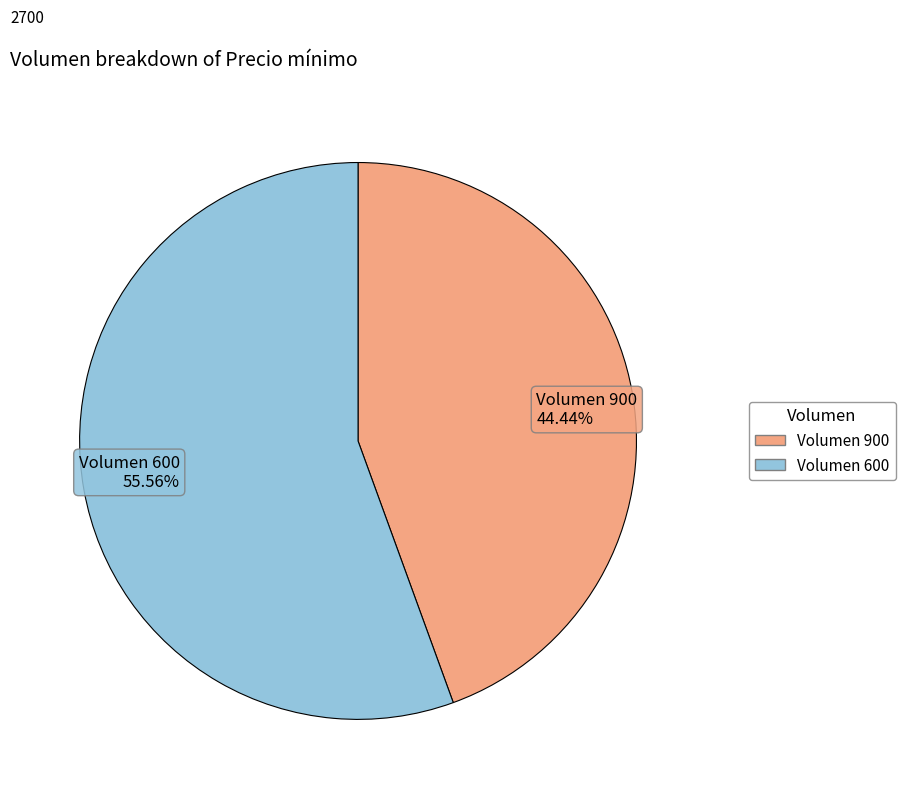

What is the ratio of the value at Volumen 900 44.44% to the value at Volumen 600 55.56%?

0.8